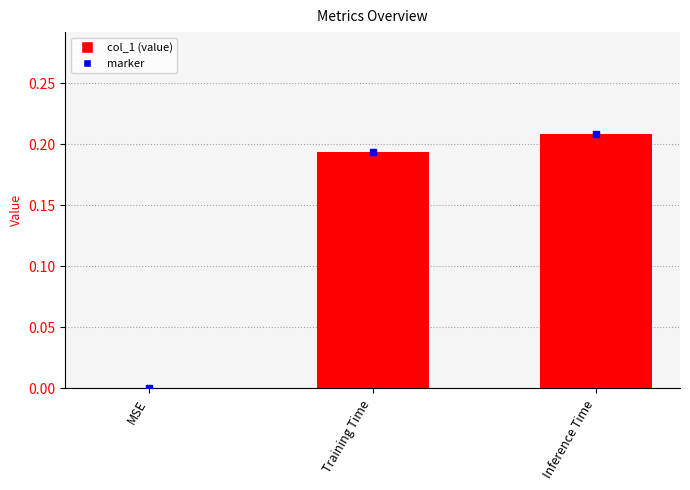

What is the change in value from MSE to Training Time?

+0.2